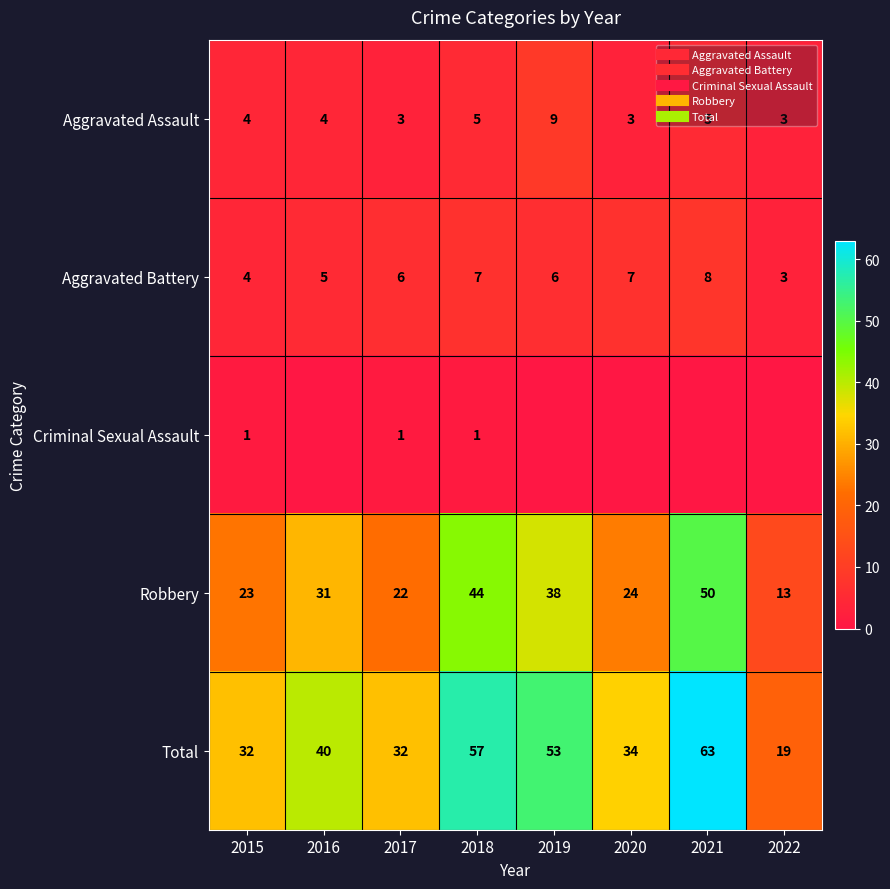

How many values in the Robbery series are below 31?

4